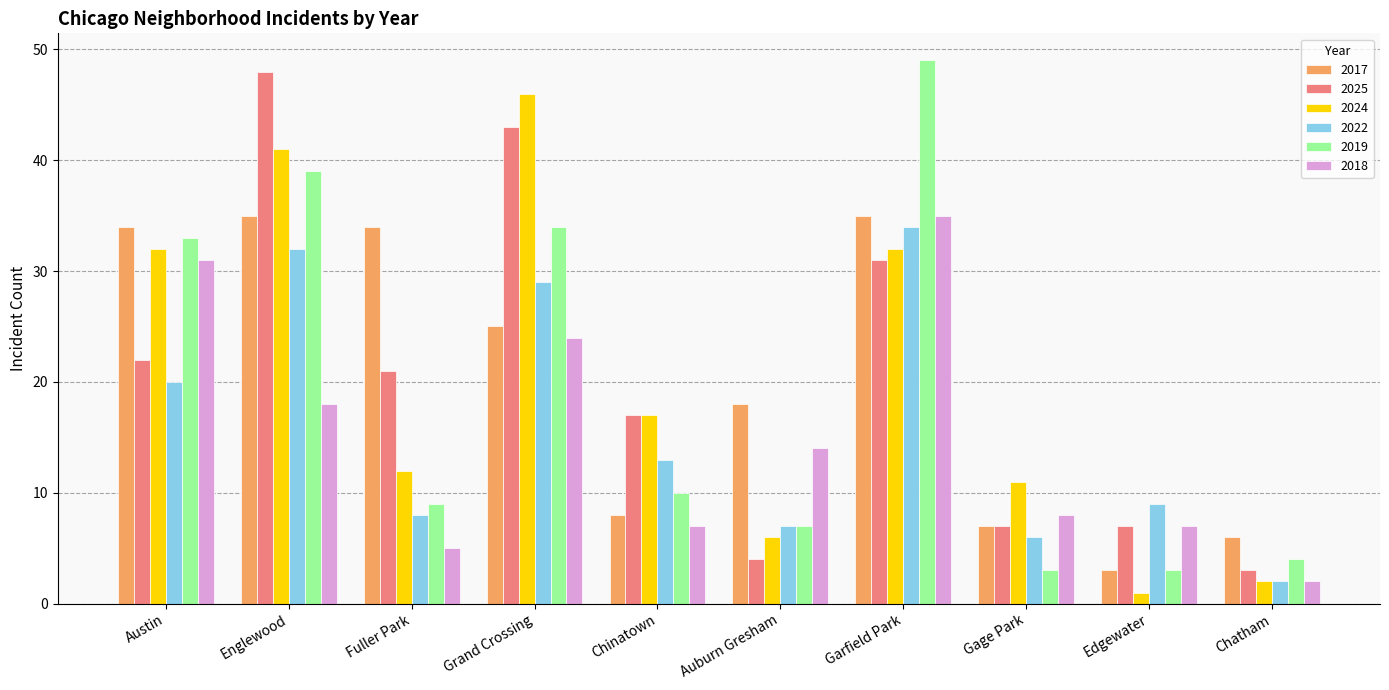

What is the total value across all series at Gage Park?

42